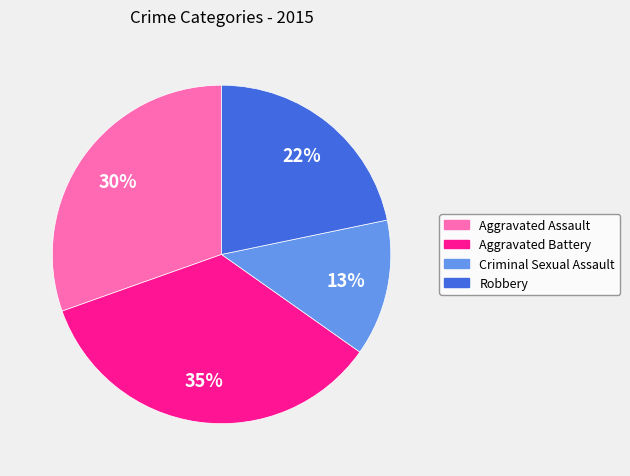

Do Criminal Sexual Assault and Aggravated Assault together represent more than half of the pie?

No